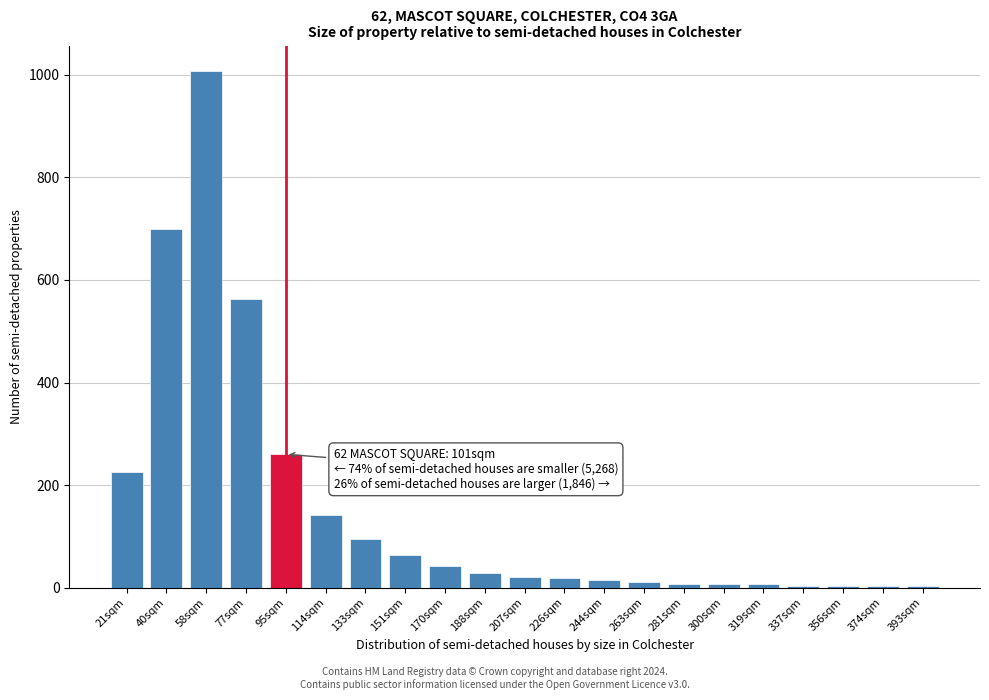

What is the label of the 5th bar from the left?

95sqm